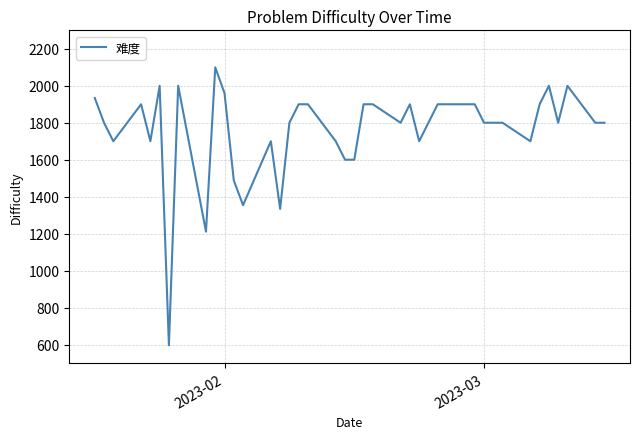

What is the difference between the maximum and minimum values?

1504